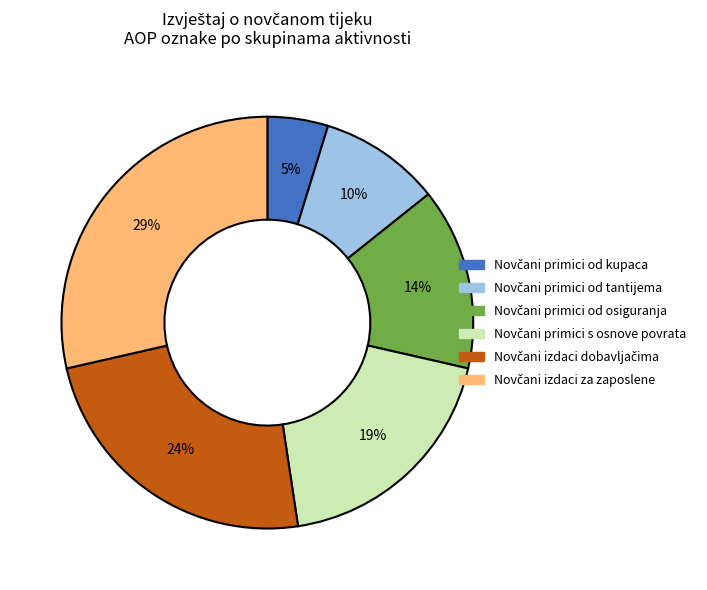

Does any single category account for the majority?

No